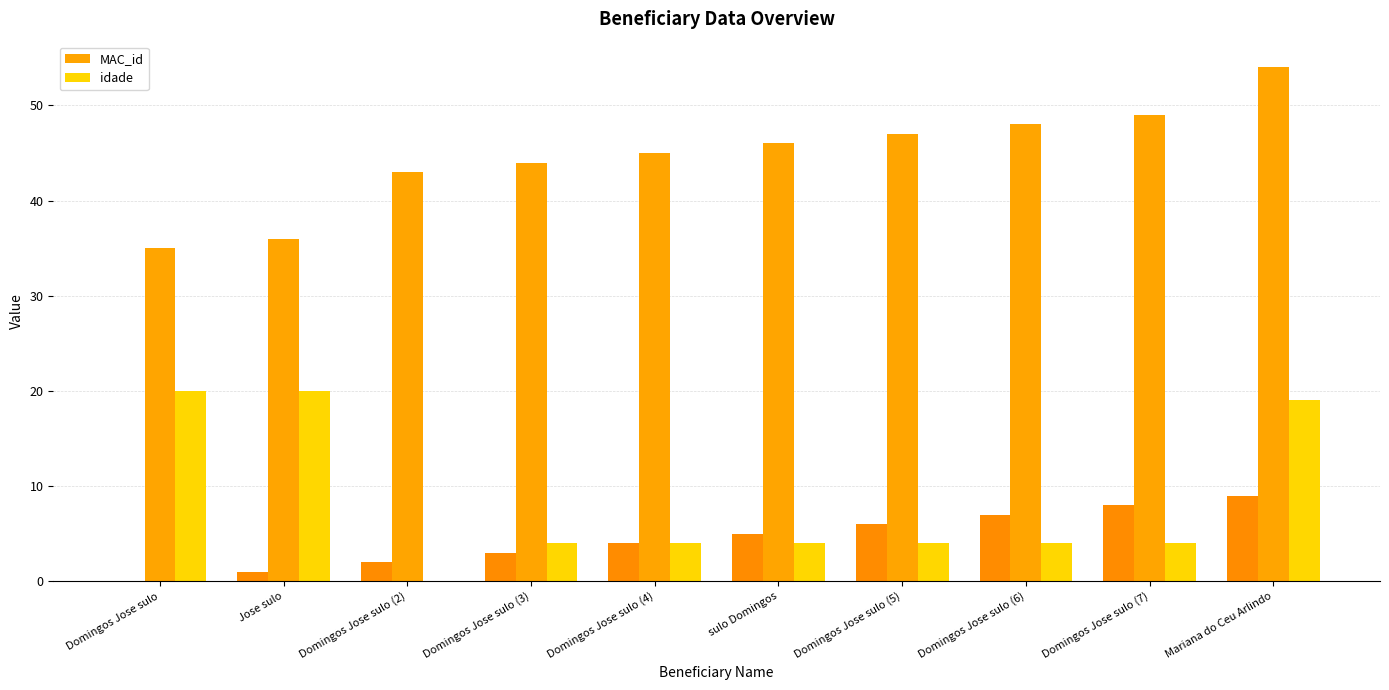

How many values in the idade series are below 4?

1